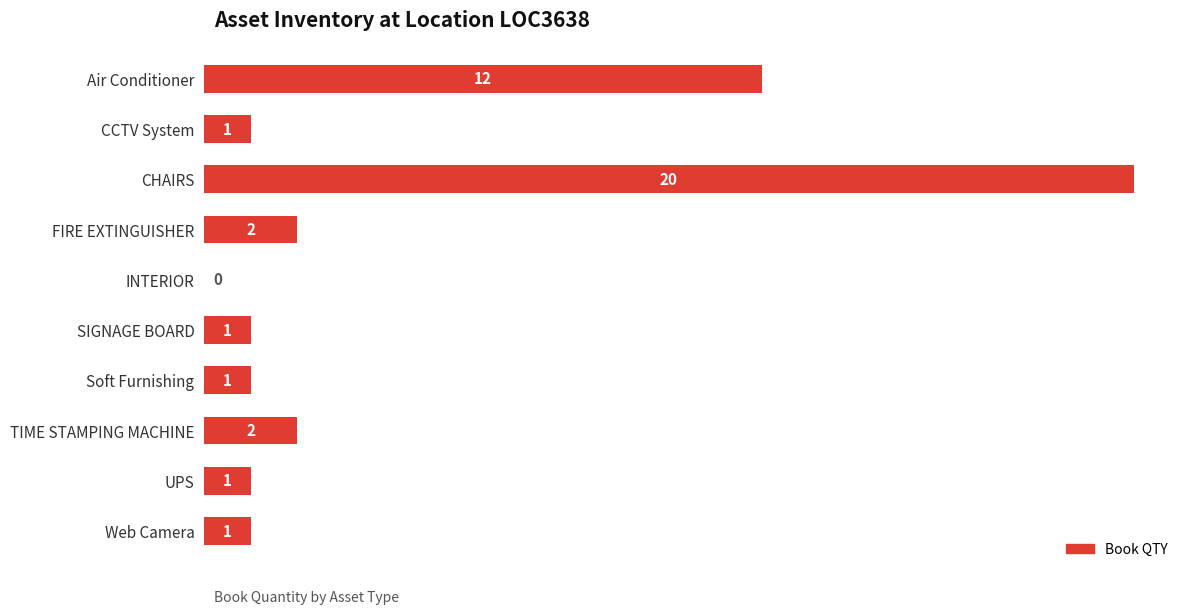

Reading top to bottom, transcribe all the data shown in this chart.

Air Conditioner=12	CCTV System=1	CHAIRS=20	FIRE EXTINGUISHER=2	INTERIOR=0	SIGNAGE BOARD=1	Soft Furnishing=1	TIME STAMPING MACHINE=2	UPS=1	Web Camera=1